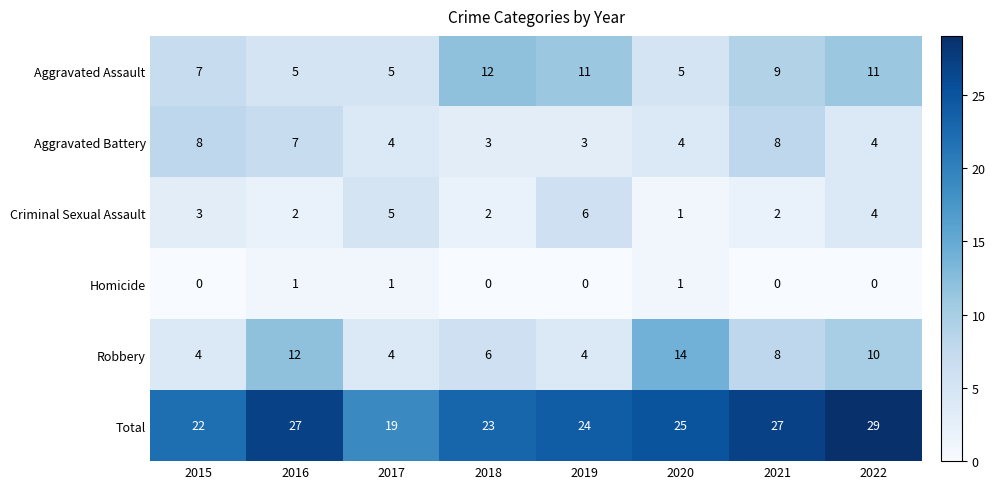

What is the difference between the maximum and minimum values in the Total series?

10